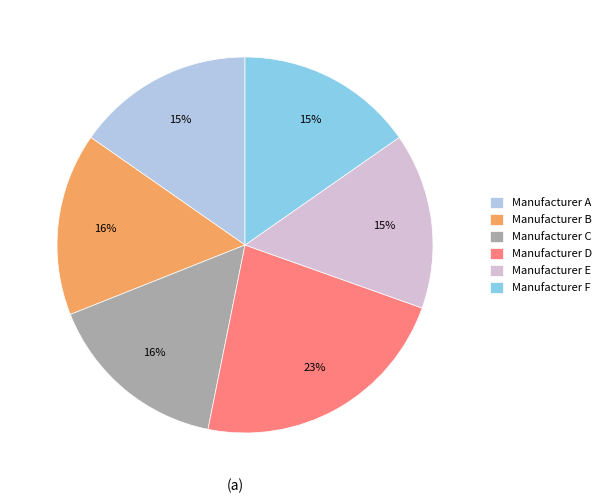

Which category has the biggest portion of the pie?

Manufacturer D